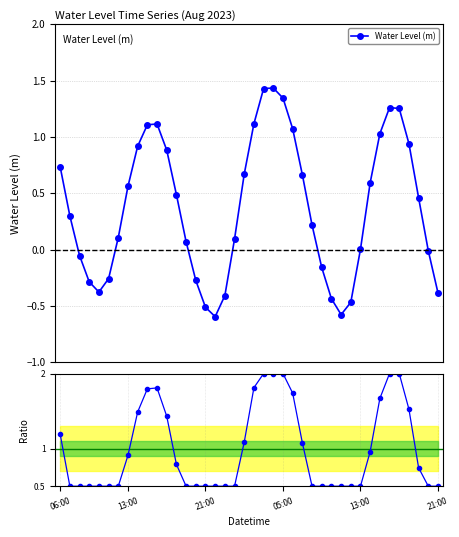

Read the Ratio to mean value at 14.

0.5